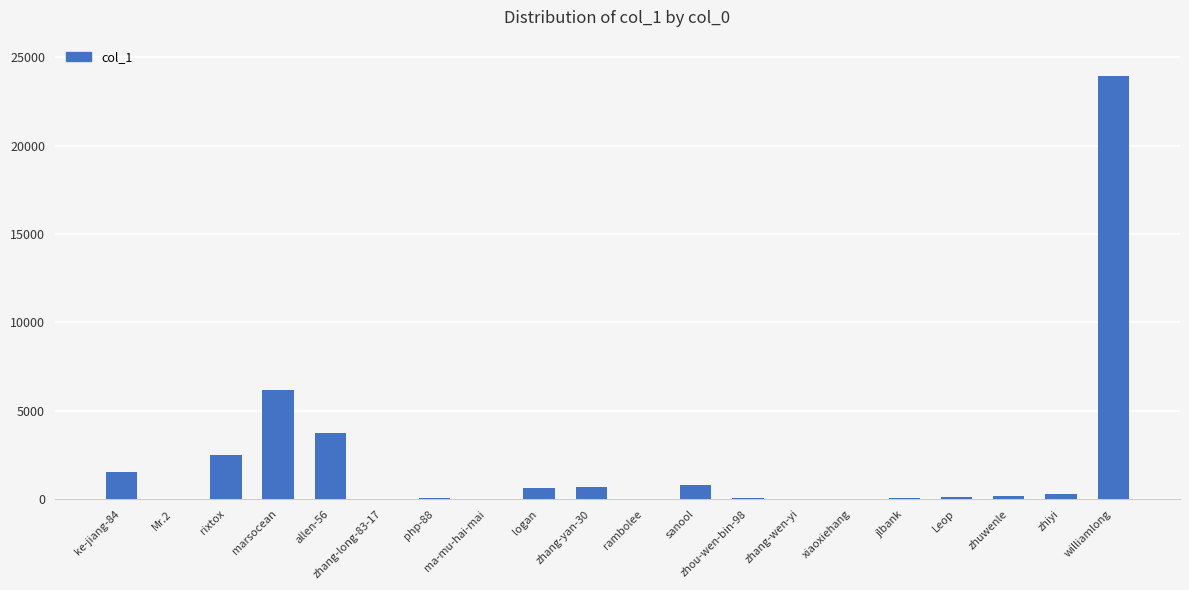

What is the change in value from ma-mu-hai-mai to zhuwenle?

+185